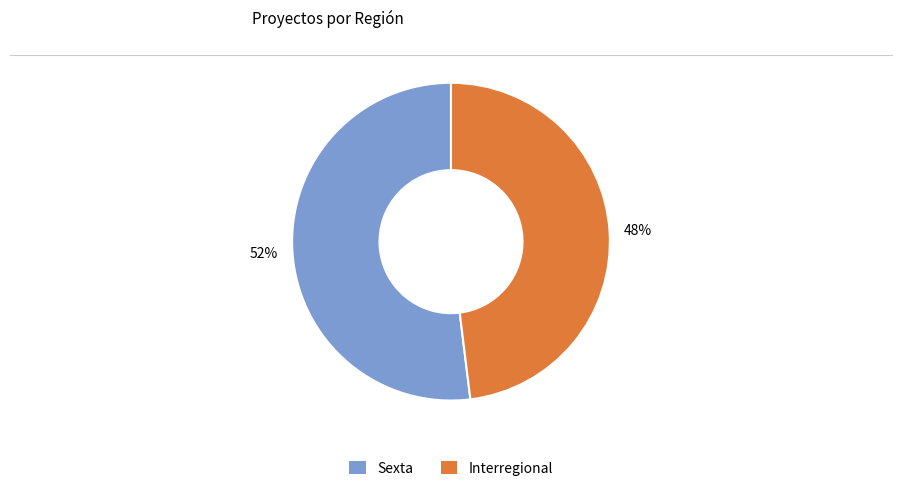

Is there any slice that represents more than half of the pie?

Yes